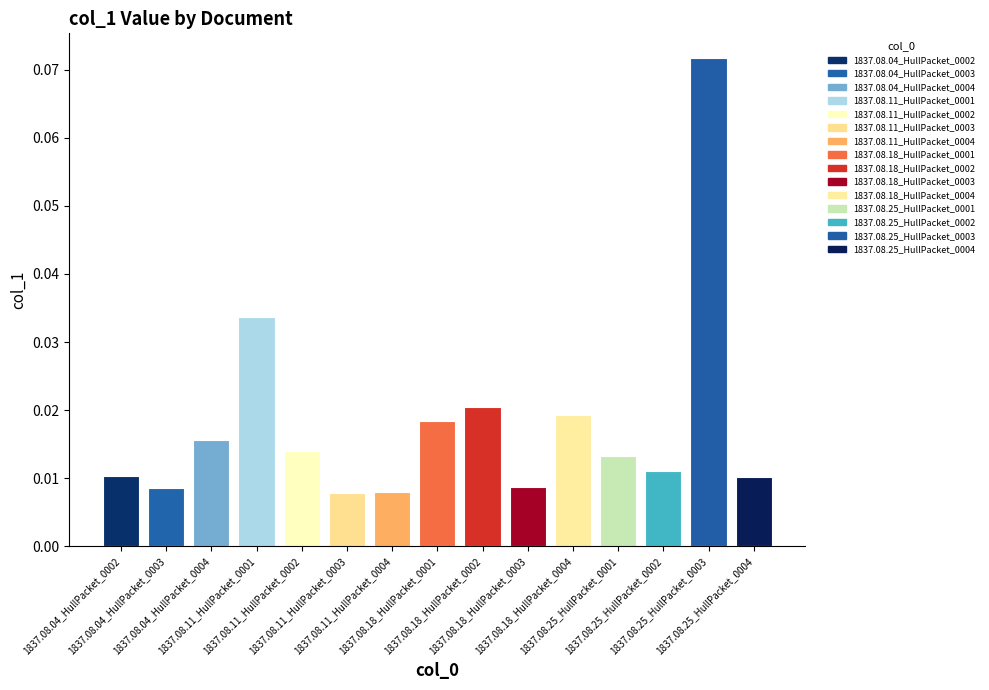

Count the values in the range 0 to 1.

15